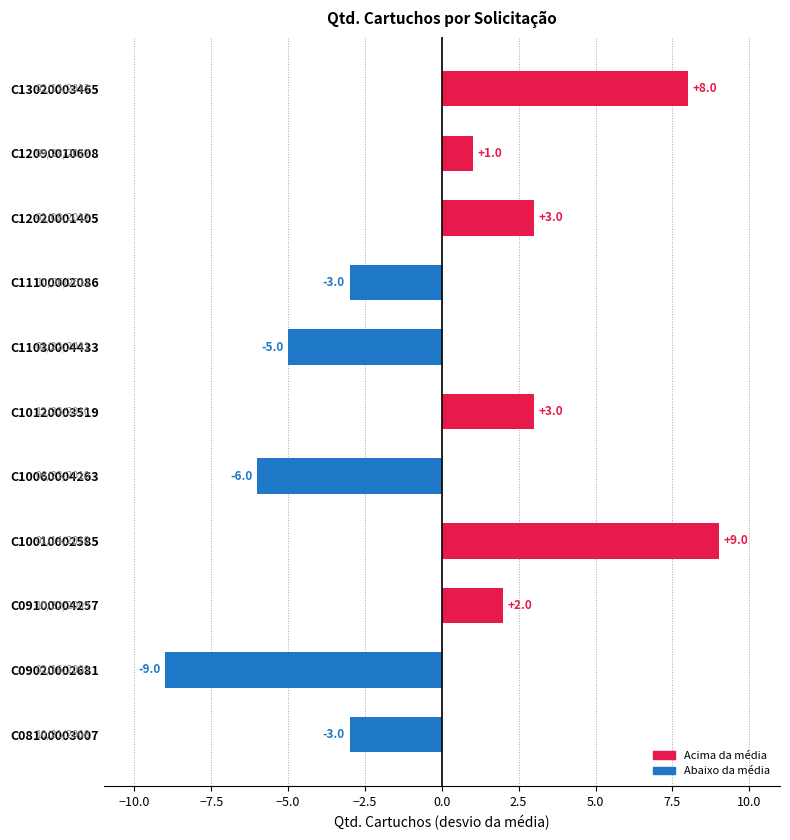

How many negative values are there?

5